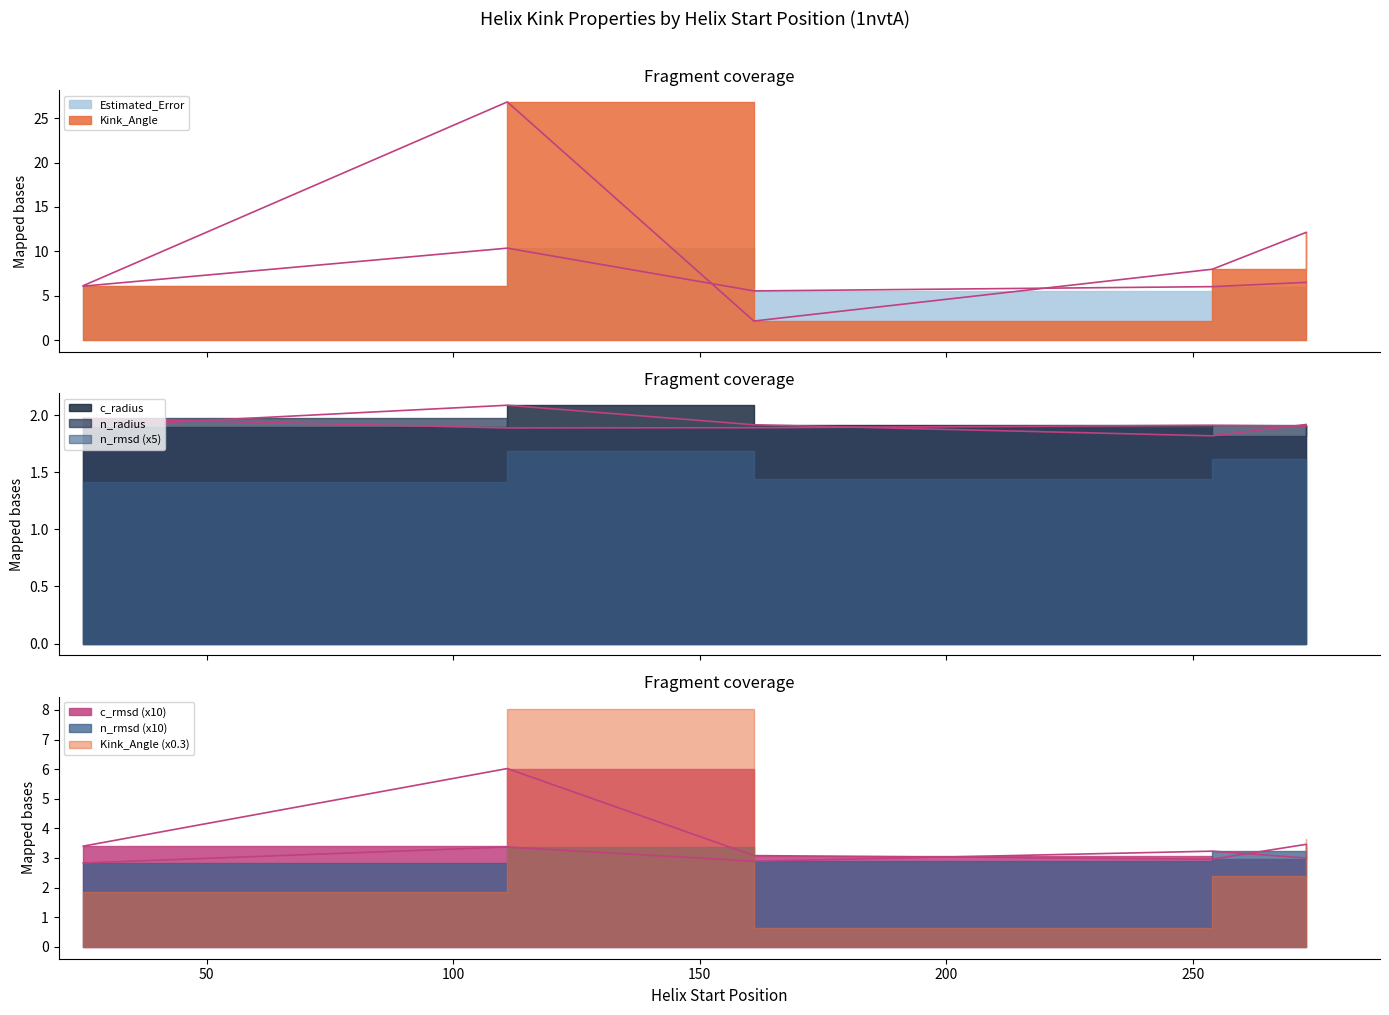

How many lines are shown in the chart?

6